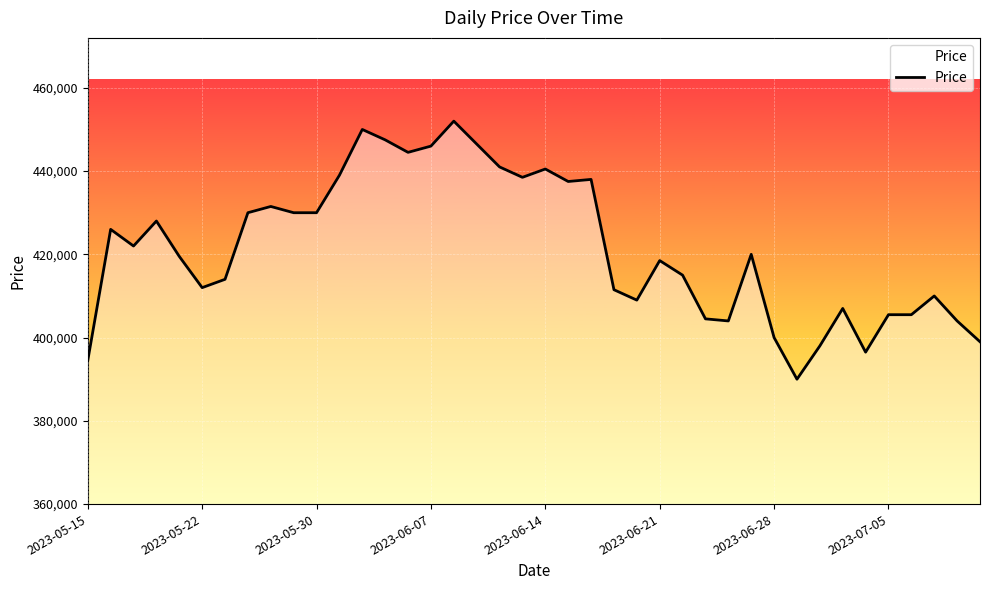

What is the smallest value displayed?

390000